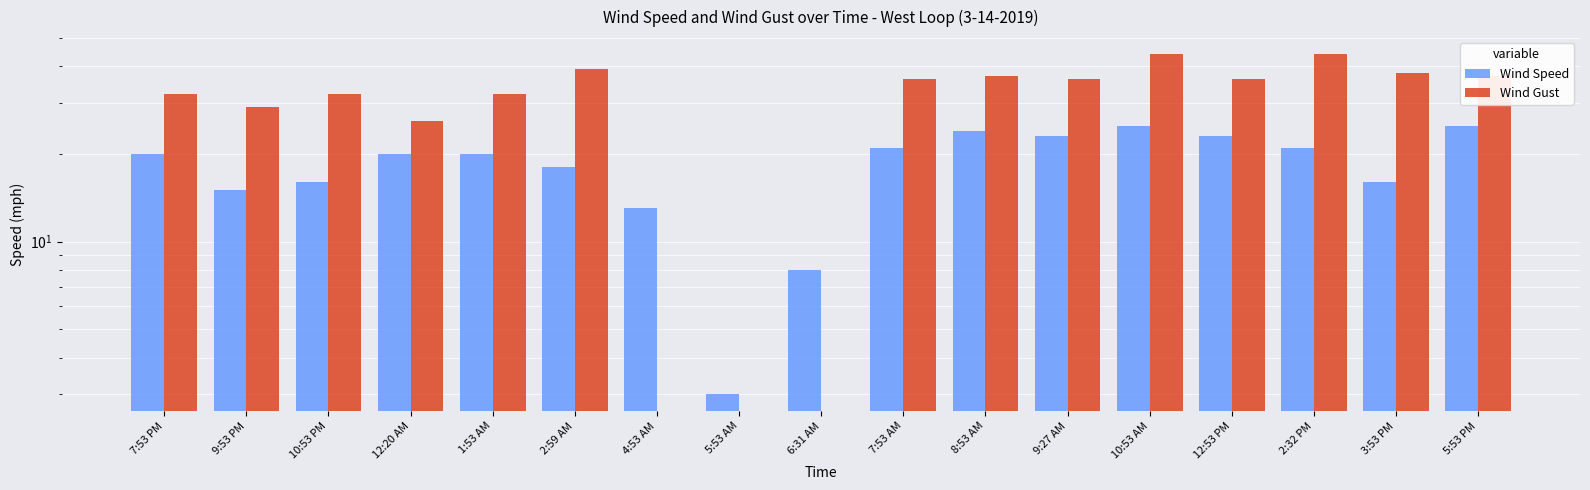

Rank the series by their average value, from lowest to highest.

Wind Speed, Wind Gust